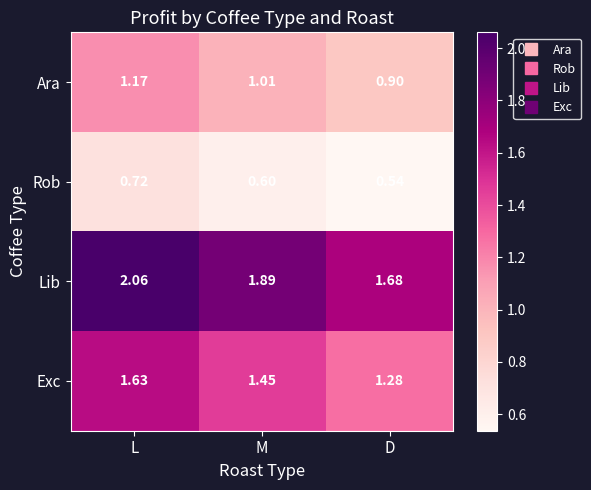

How many series are shown in this chart?

4